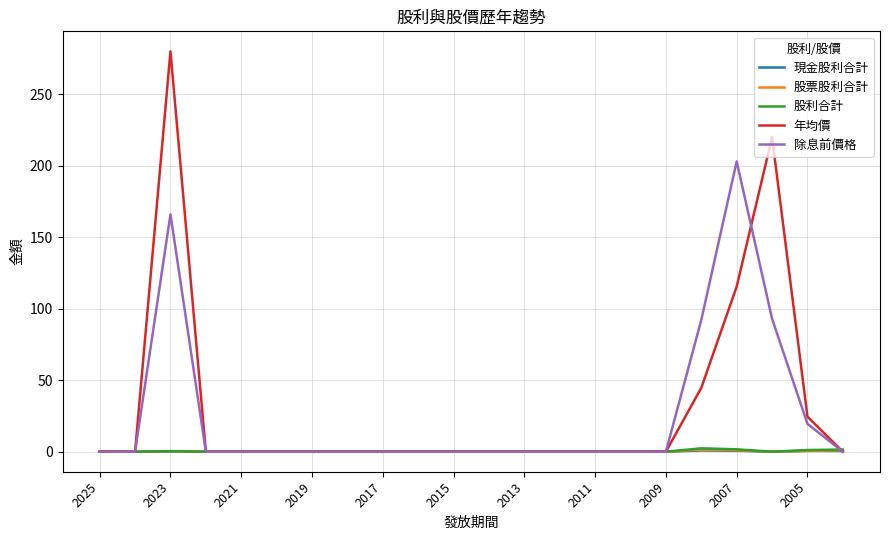

In 股利合計, how many points are higher than both neighbors (excluding endpoints)?

2